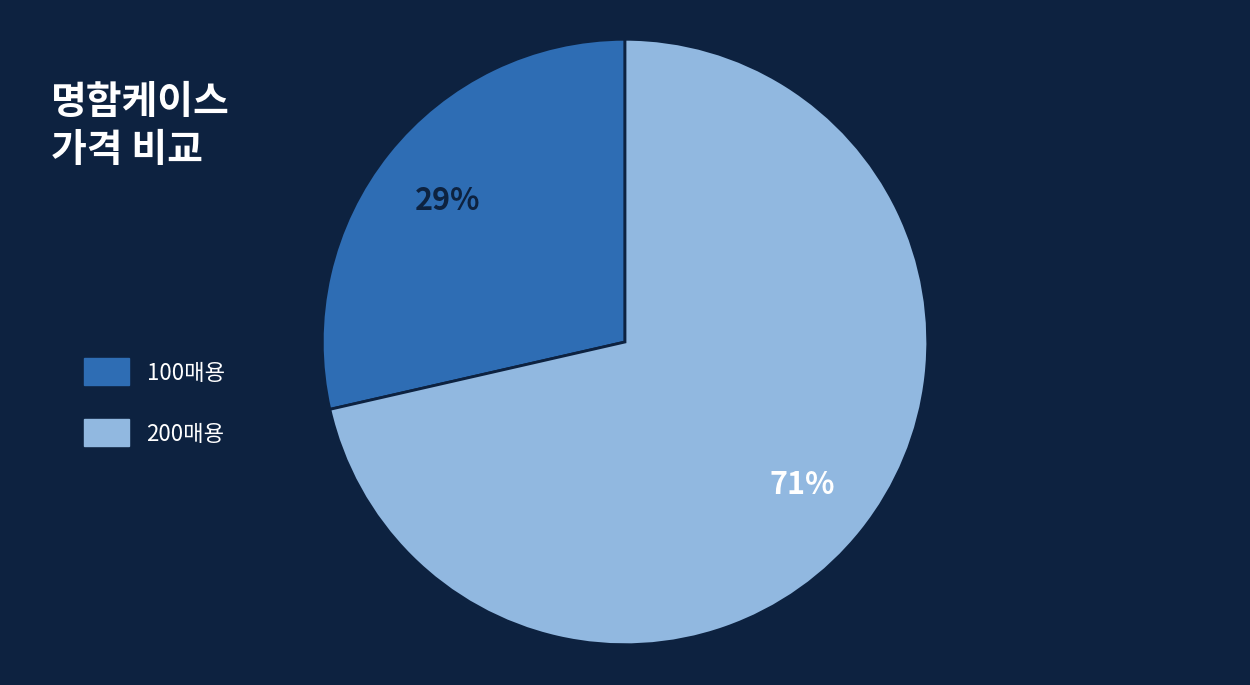

Is the sum of 200매용 and 100매용 greater than half?

Yes